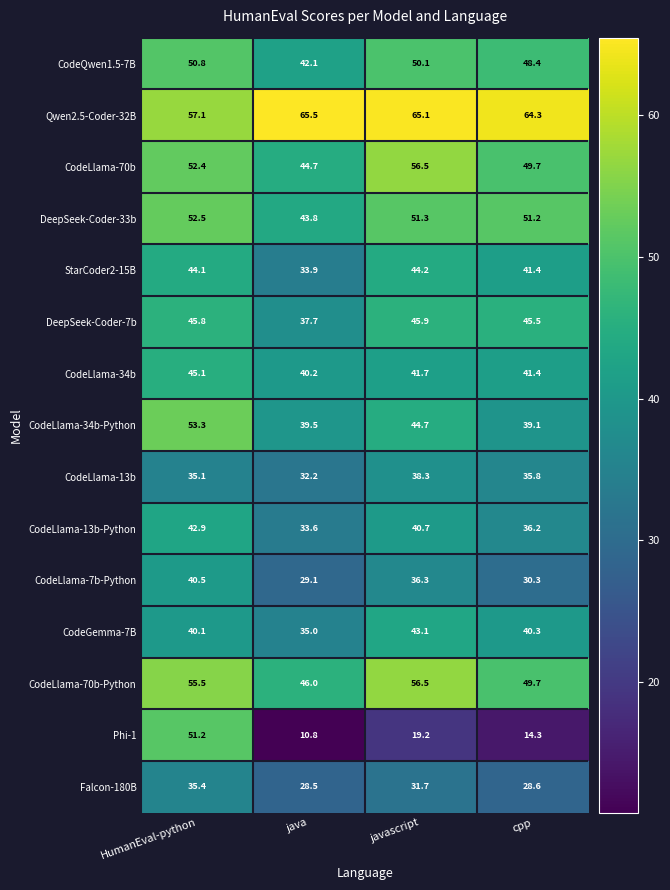

At HumanEval-python, list the series in order from largest to smallest.

Qwen2.5-Coder-32B, CodeLlama-70b-Python, CodeLlama-34b-Python, DeepSeek-Coder-33b, CodeLlama-70b, Phi-1, CodeQwen1.5-7B, DeepSeek-Coder-7b, CodeLlama-34b, StarCoder2-15B, CodeLlama-13b-Python, CodeLlama-7b-Python, CodeGemma-7B, Falcon-180B, CodeLlama-13b